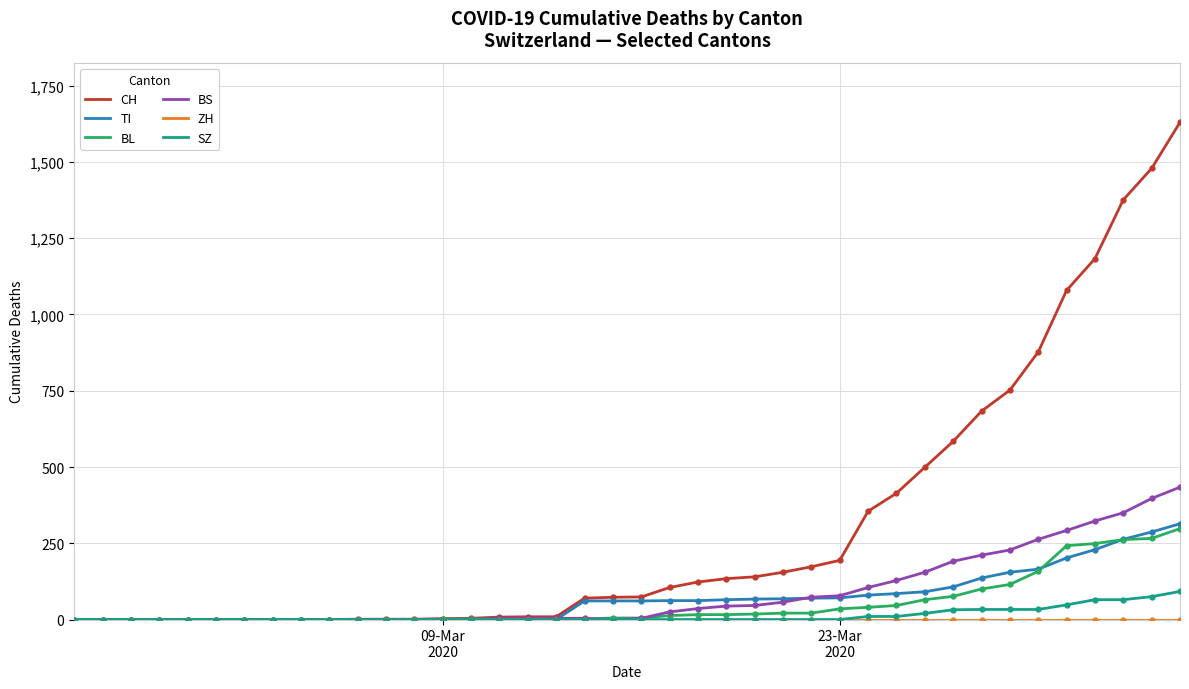

What is the highest value of the TI series?

314